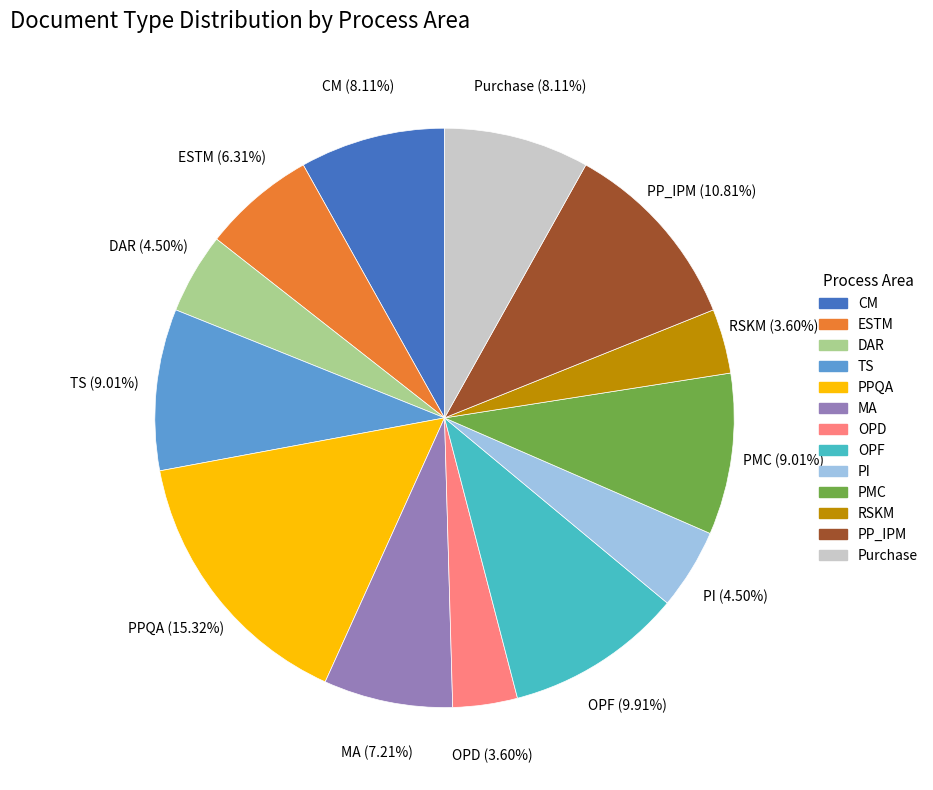

To the nearest percent, what is the average slice percentage?

8%